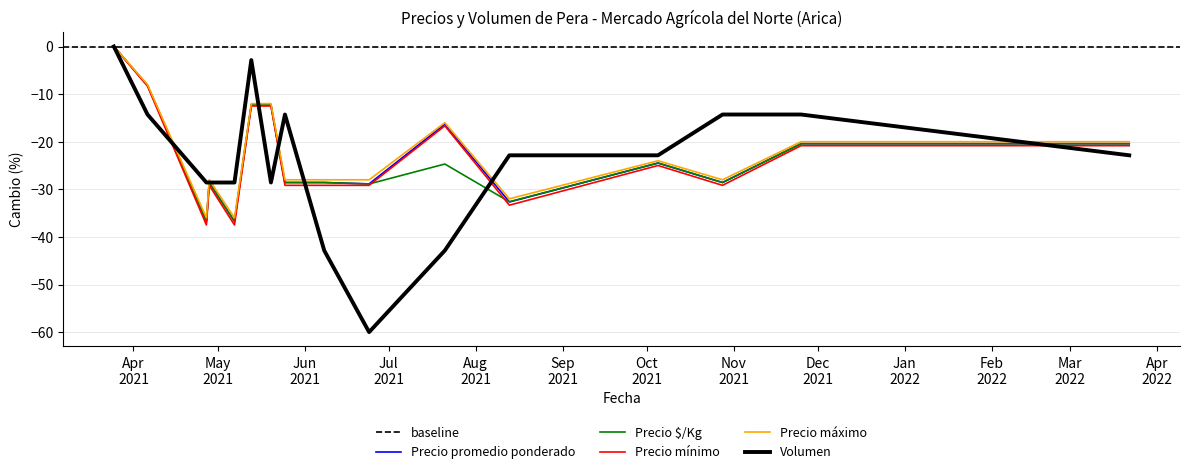

At which label does Precio $/Kg reach its minimum?

2021-04-27